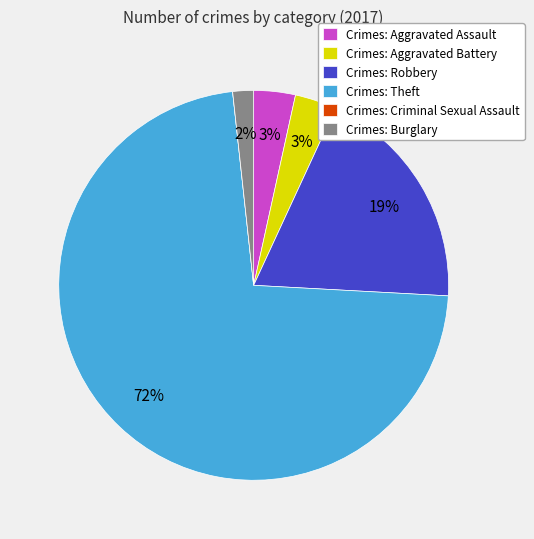

To the nearest percent, what portion does Crimes: Robbery represent?

19%